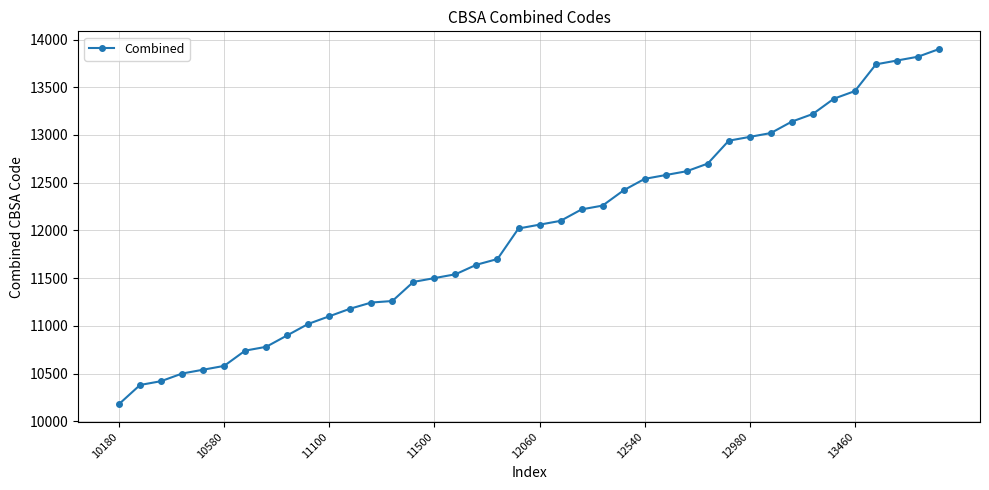

Does the chart display data point markers on the line(s)?

Yes